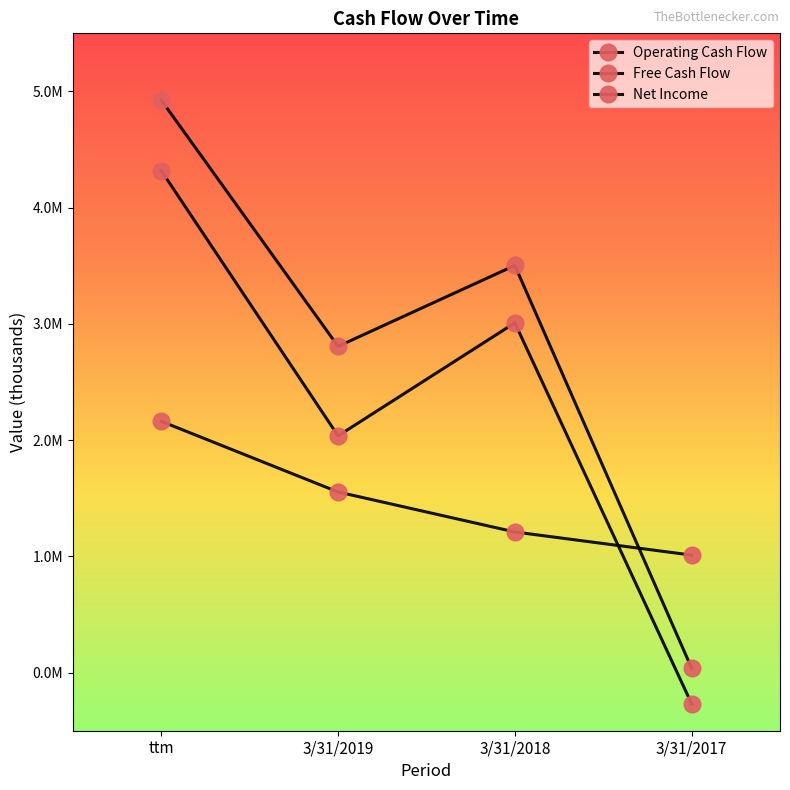

Does the chart have visible grid lines?

No